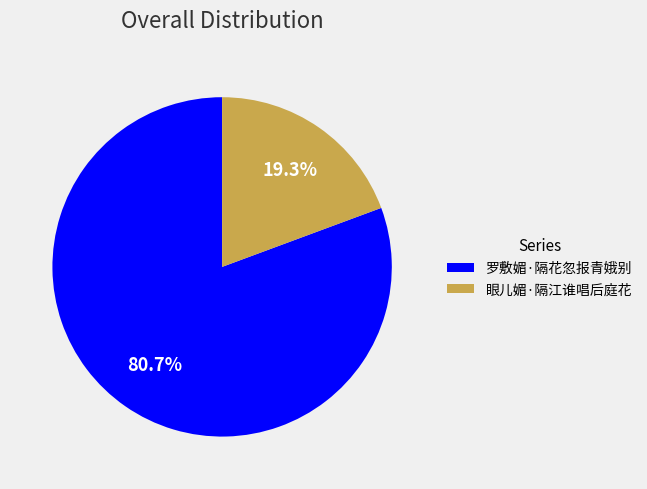

Is it true that 罗敷媚·隔花忽报青娥别 is 81% of the pie?

True